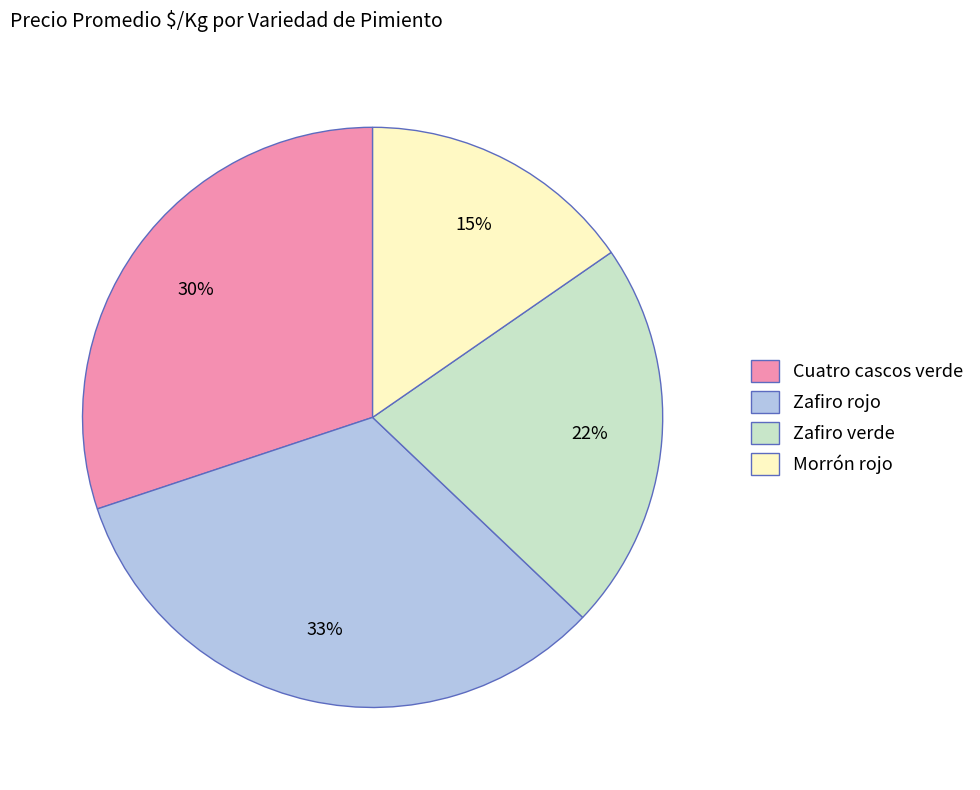

Between Zafiro rojo and Morrón rojo, which is larger?

Zafiro rojo